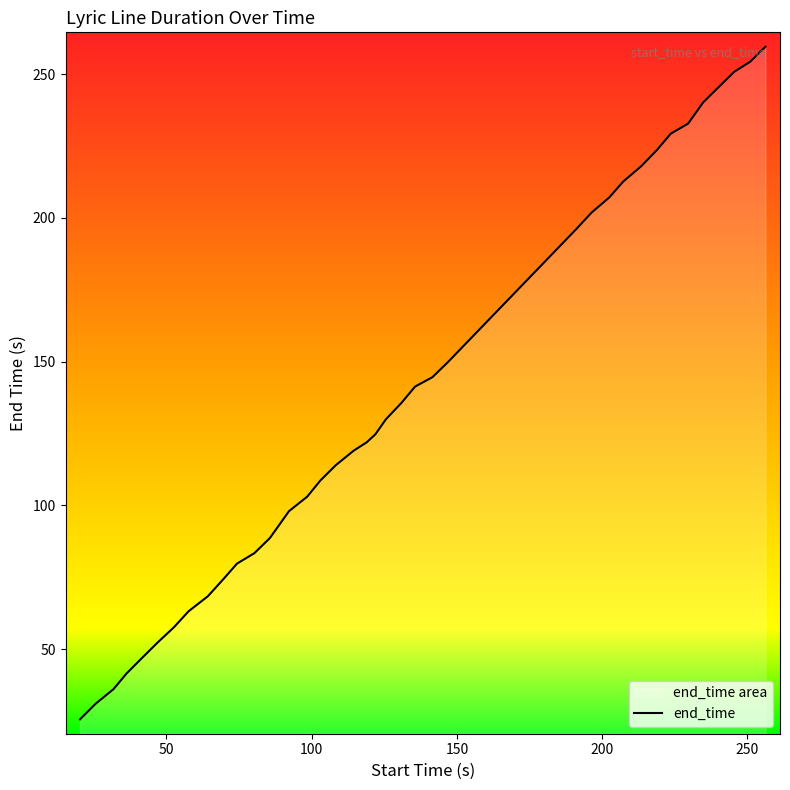

What is the minimum value shown in the chart?

25.5